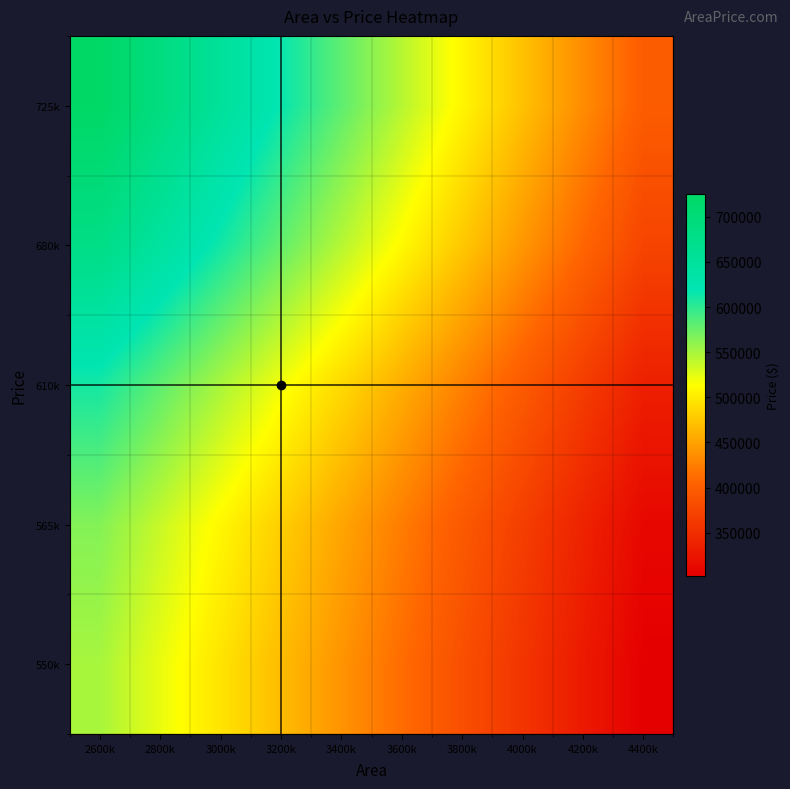

How many categories are shown in the chart?

10